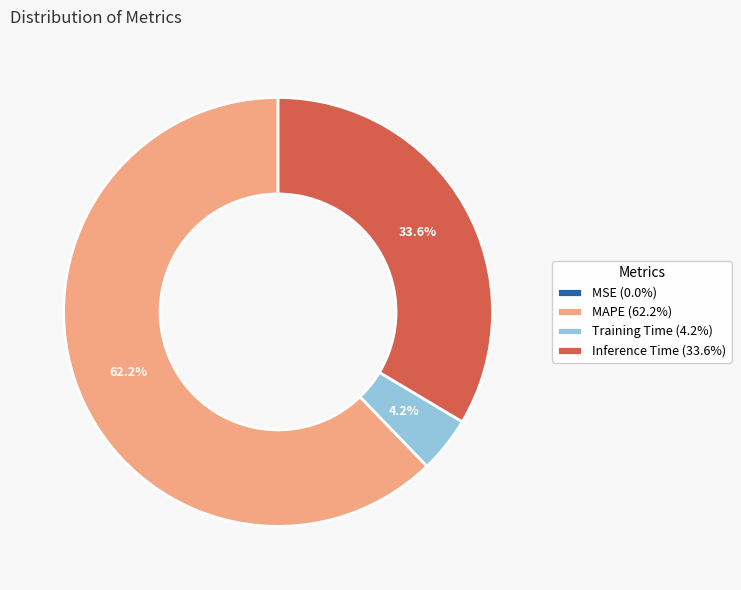

What percentage do Inference Time (33.6%) and MAPE (62.2%) together represent?

95.8%